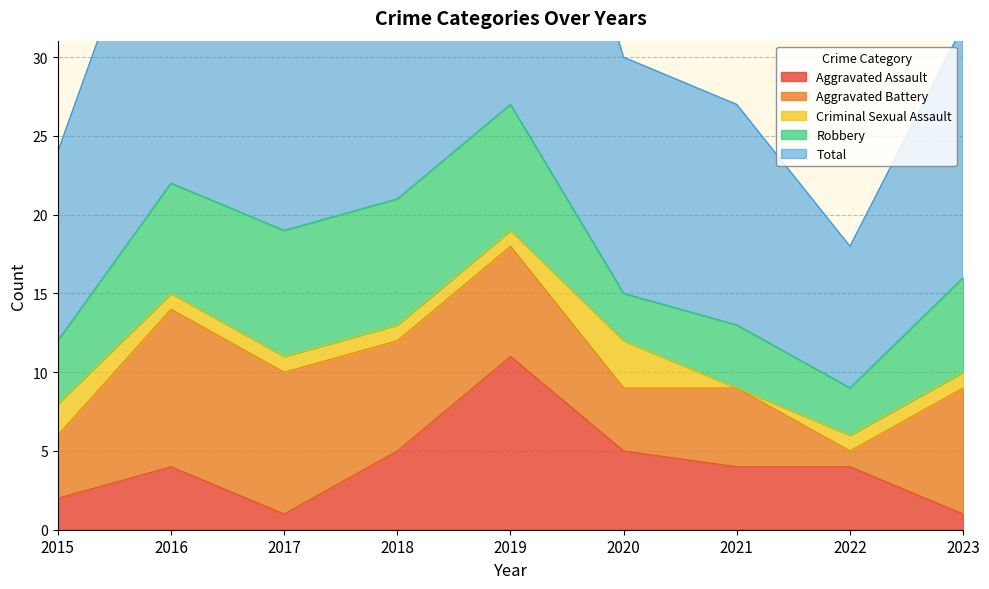

What is the total value across all series at 2023?

32